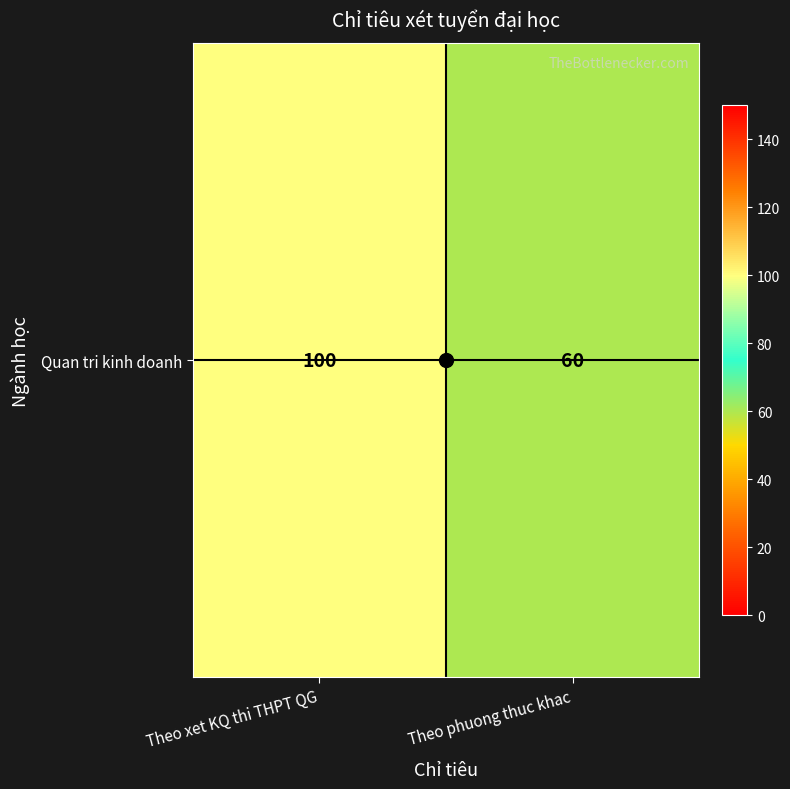

Reading right to left, transcribe all the data shown in this chart.

60	100